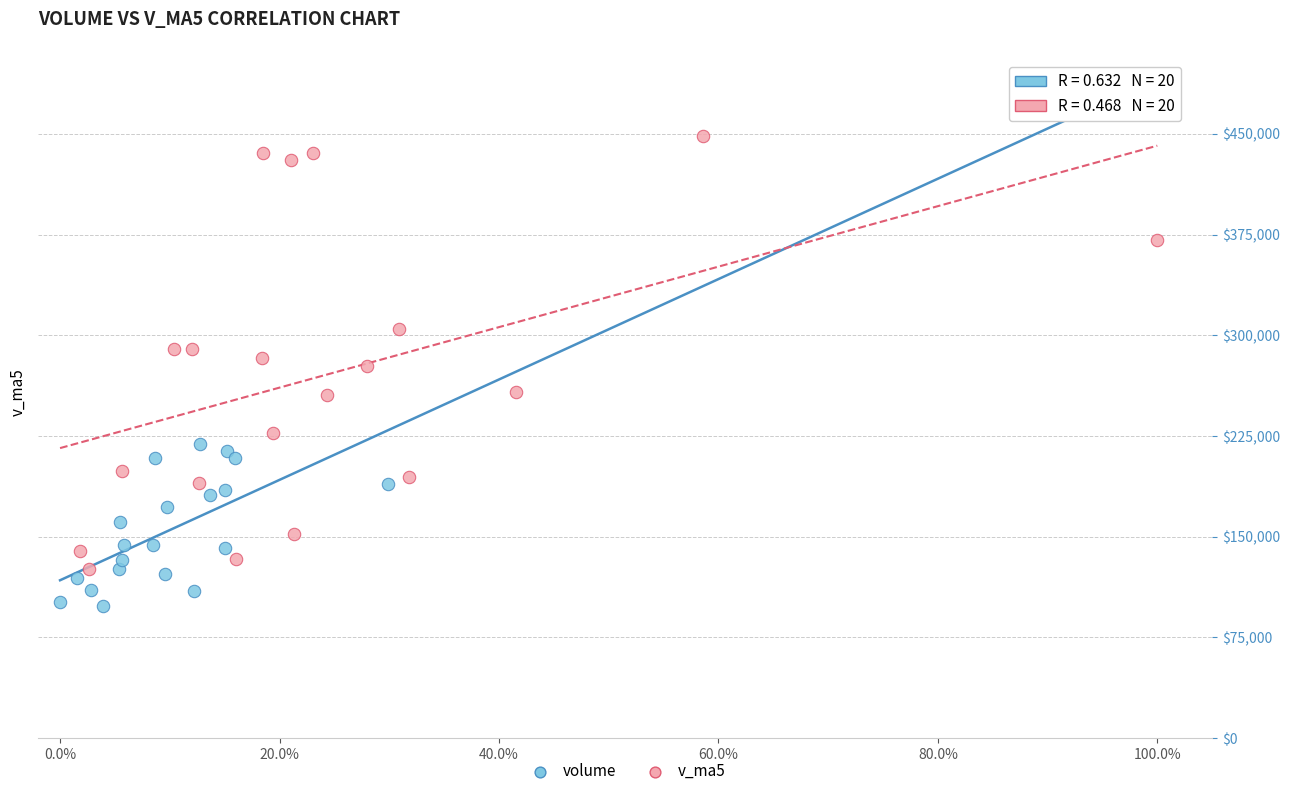

Which series has the largest Y range (max minus min)?

v_ma5